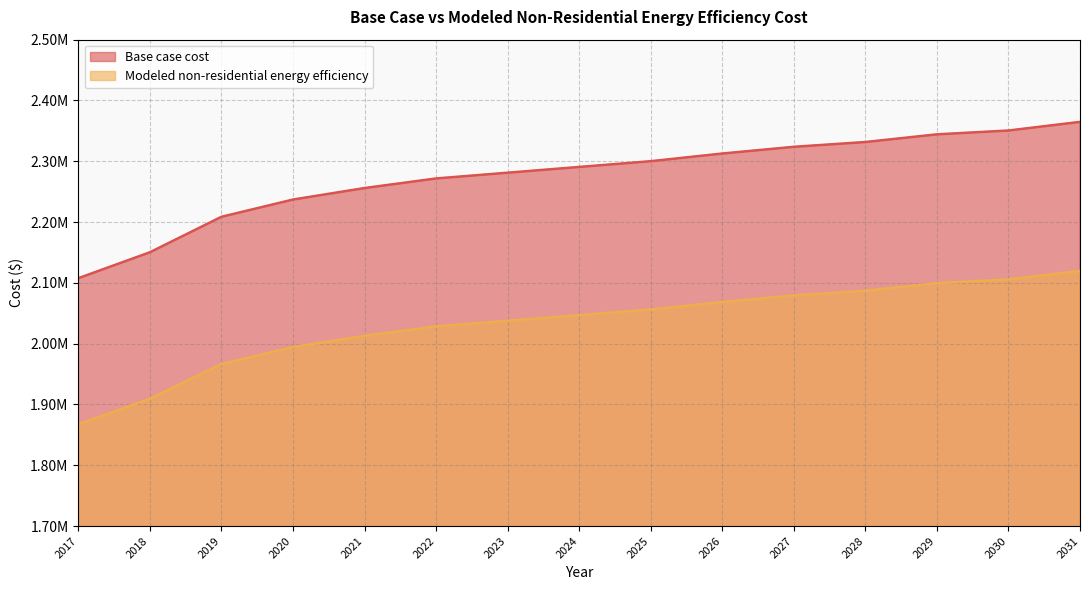

What is the difference between the maximum and minimum values in the Modeled non-residential energy efficiency series?

252032.2